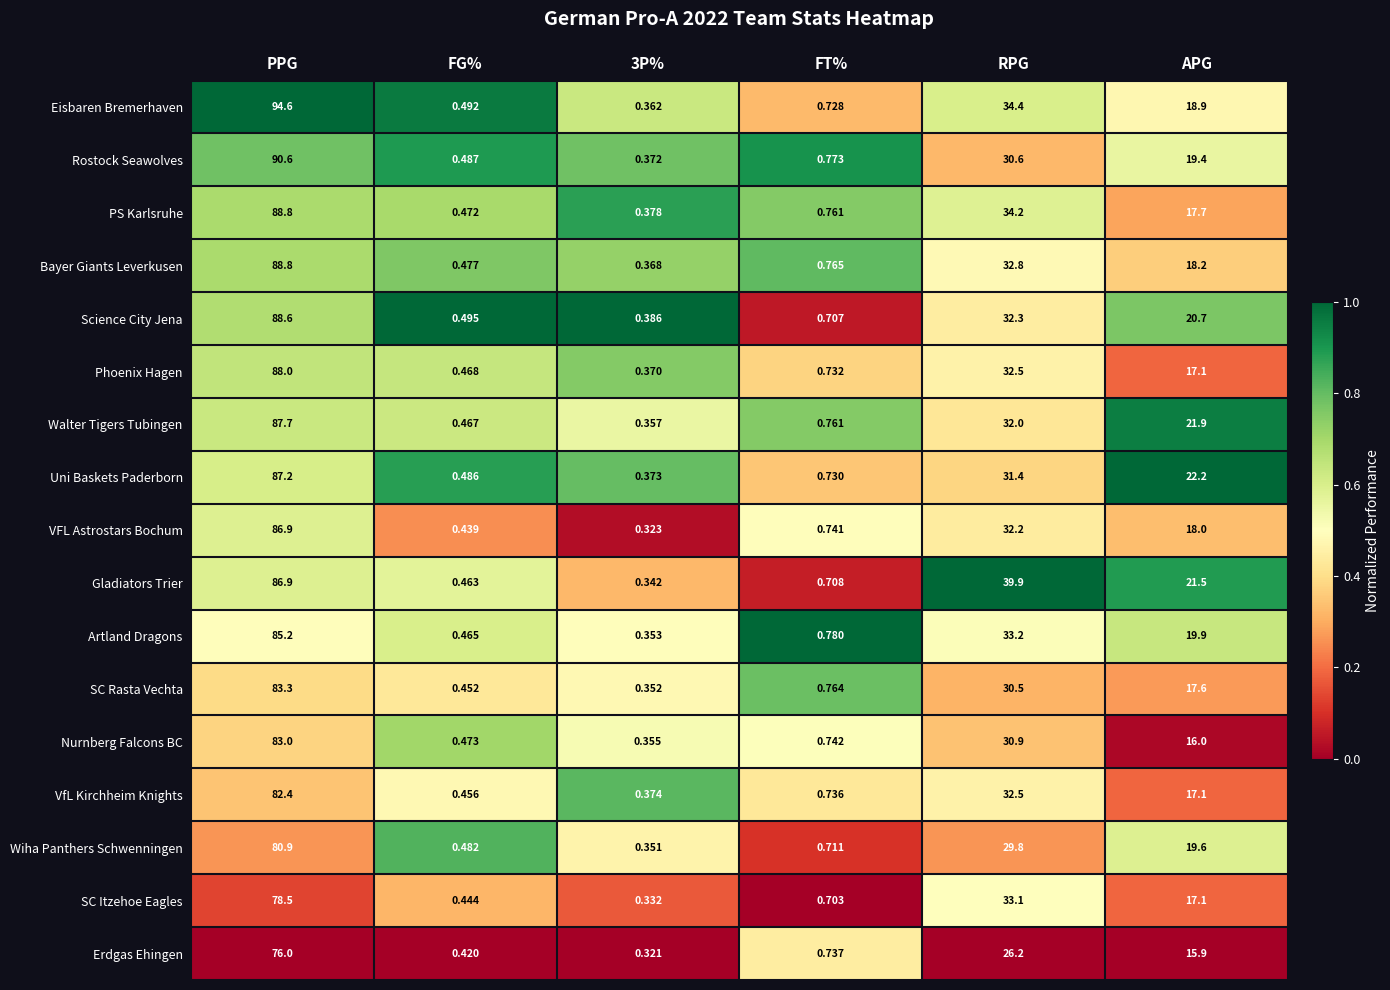

Where is SC Itzehoe Eagles nearest to the value 39?

RPG